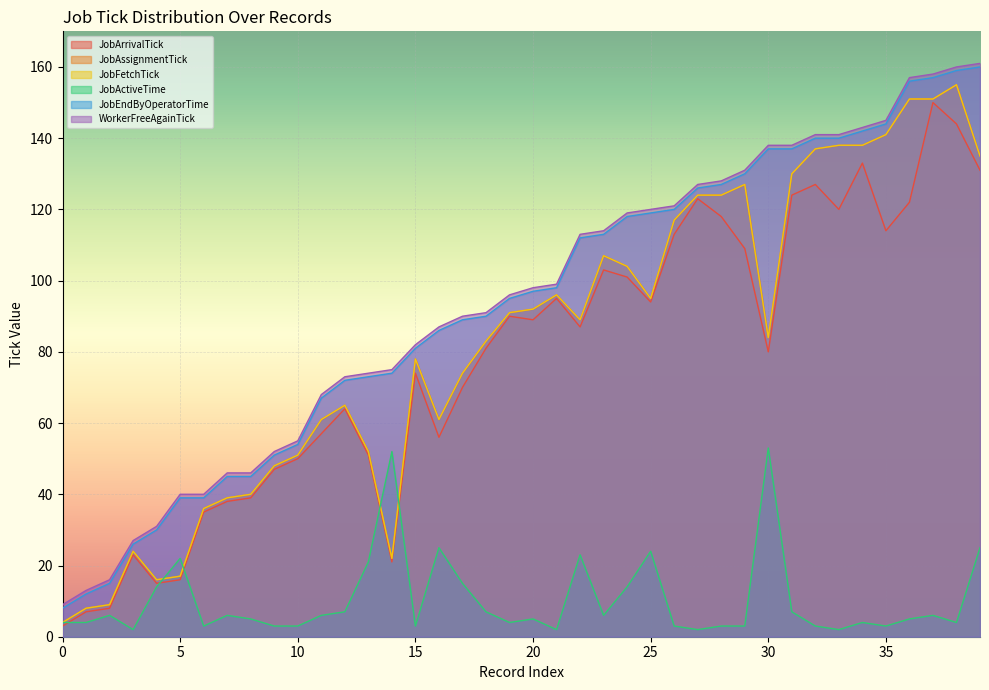

How many intersections are there between JobAssignmentTick and JobActiveTime?

4